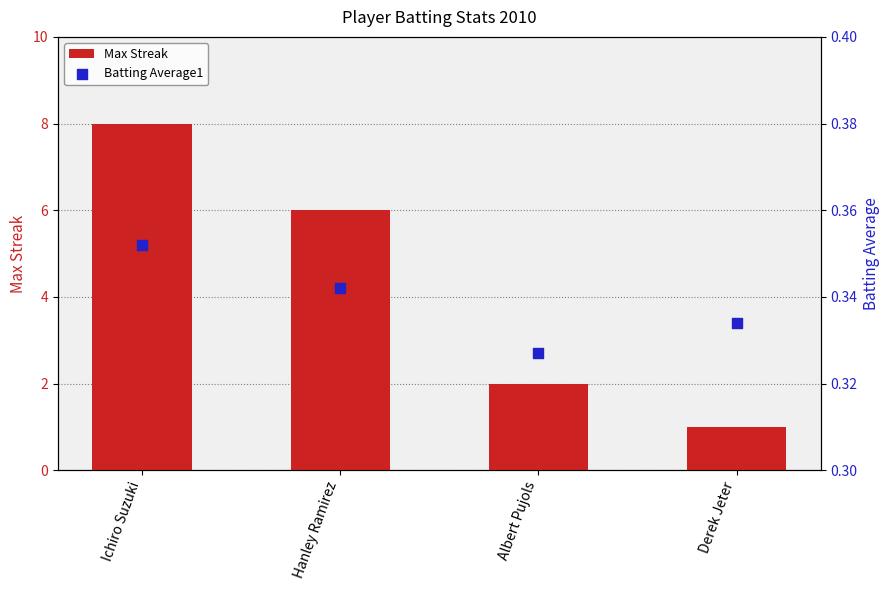

Which series has the largest total across all categories?

Max Streak